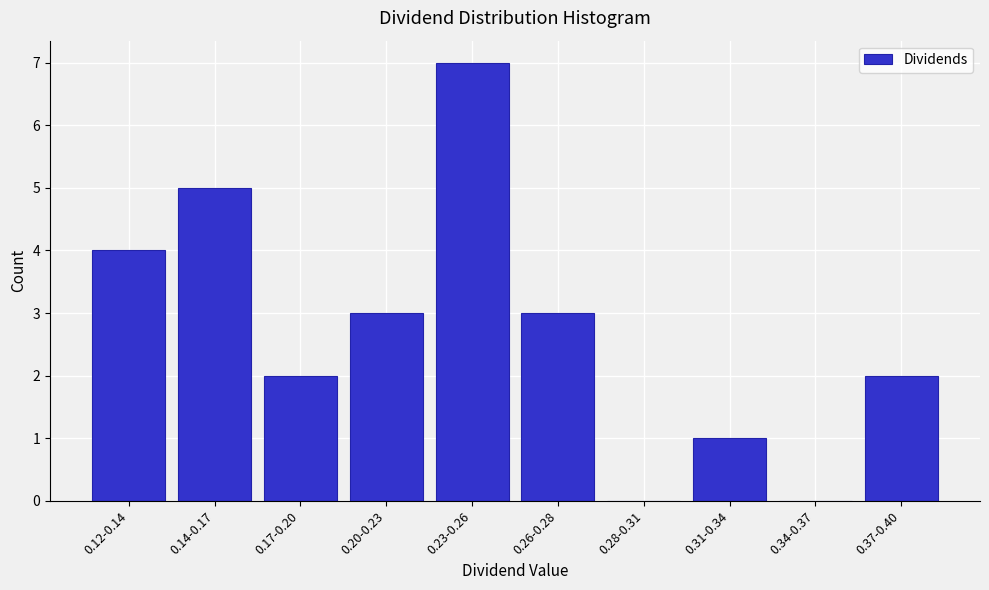

Reading left to right, what are all the values shown in this chart?

0.12-0.14=4	0.14-0.17=5	0.17-0.20=2	0.20-0.23=3	0.23-0.26=7	0.26-0.28=3	0.28-0.31=0	0.31-0.34=1	0.34-0.37=0	0.37-0.40=2